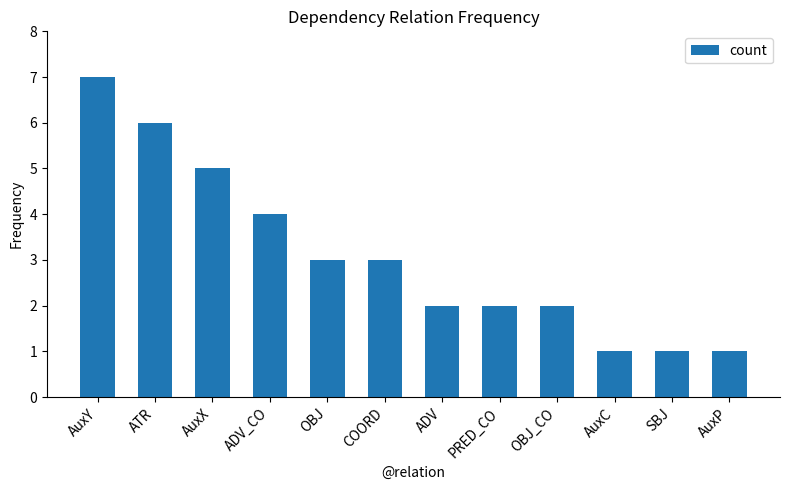

Which category has the highest value across all series?

AuxY